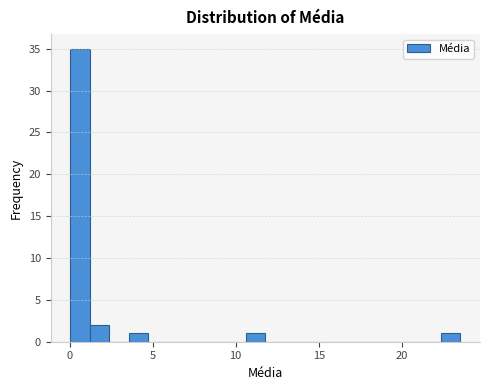

Around what value on the x-axis is the tallest bar? Give the approximate position of its centre, as read against the axis.

0.5